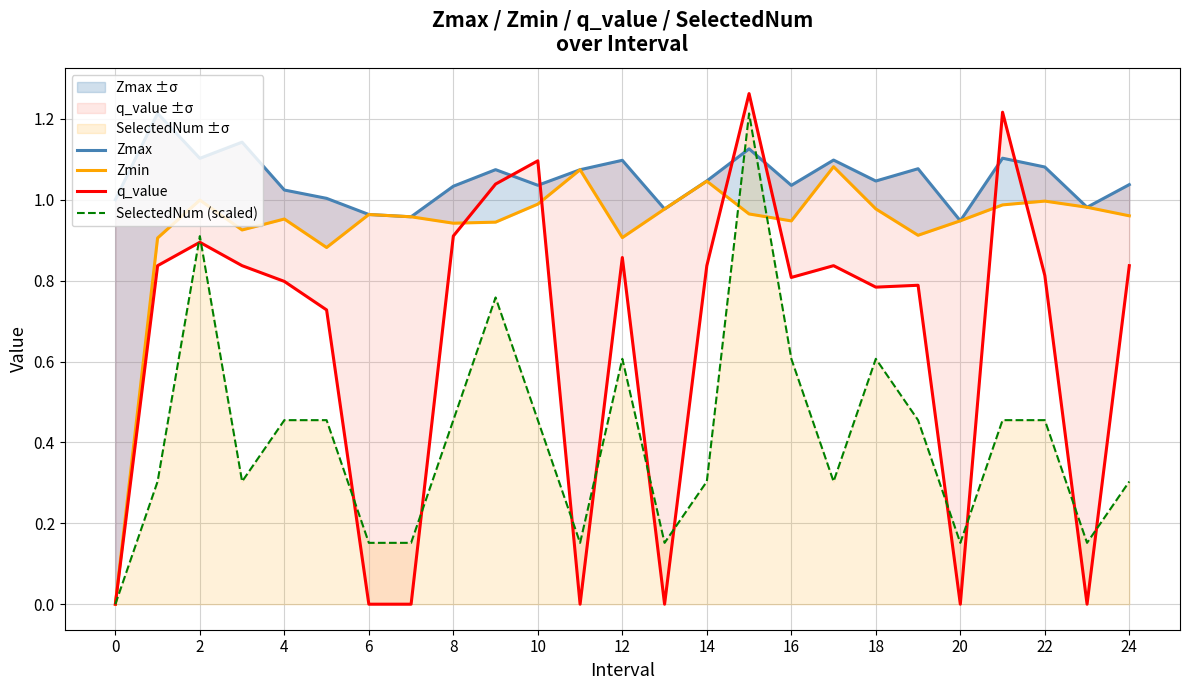

The Zmin series shows 0.6 at 0. True or false?

False